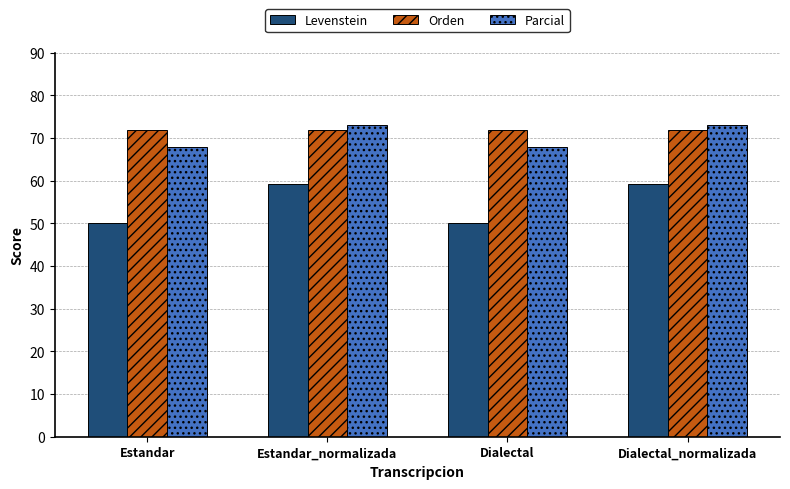

Which series has the largest range (max minus min)?

Levenstein